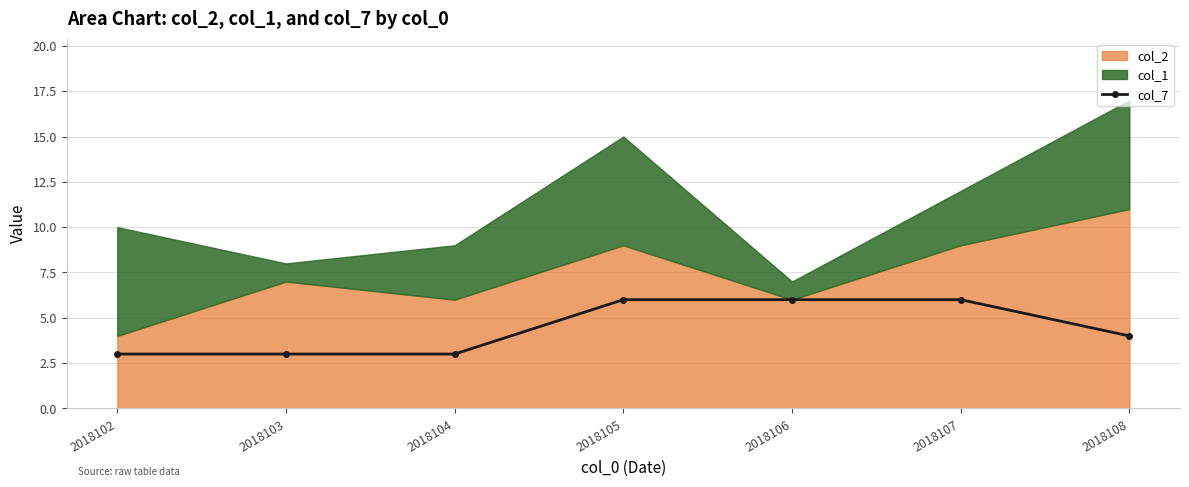

True or false: the data shows 6 at 2018107.

True